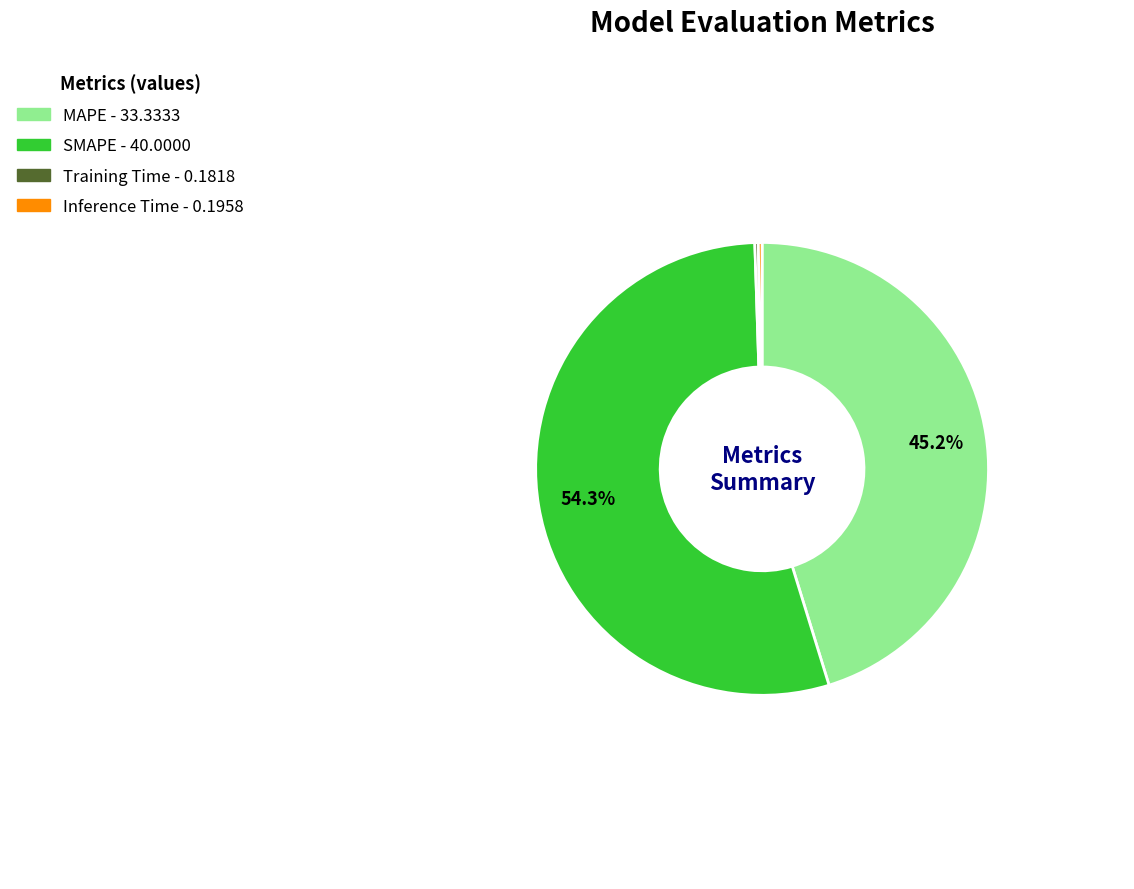

Which category has the biggest portion of the pie?

SMAPE